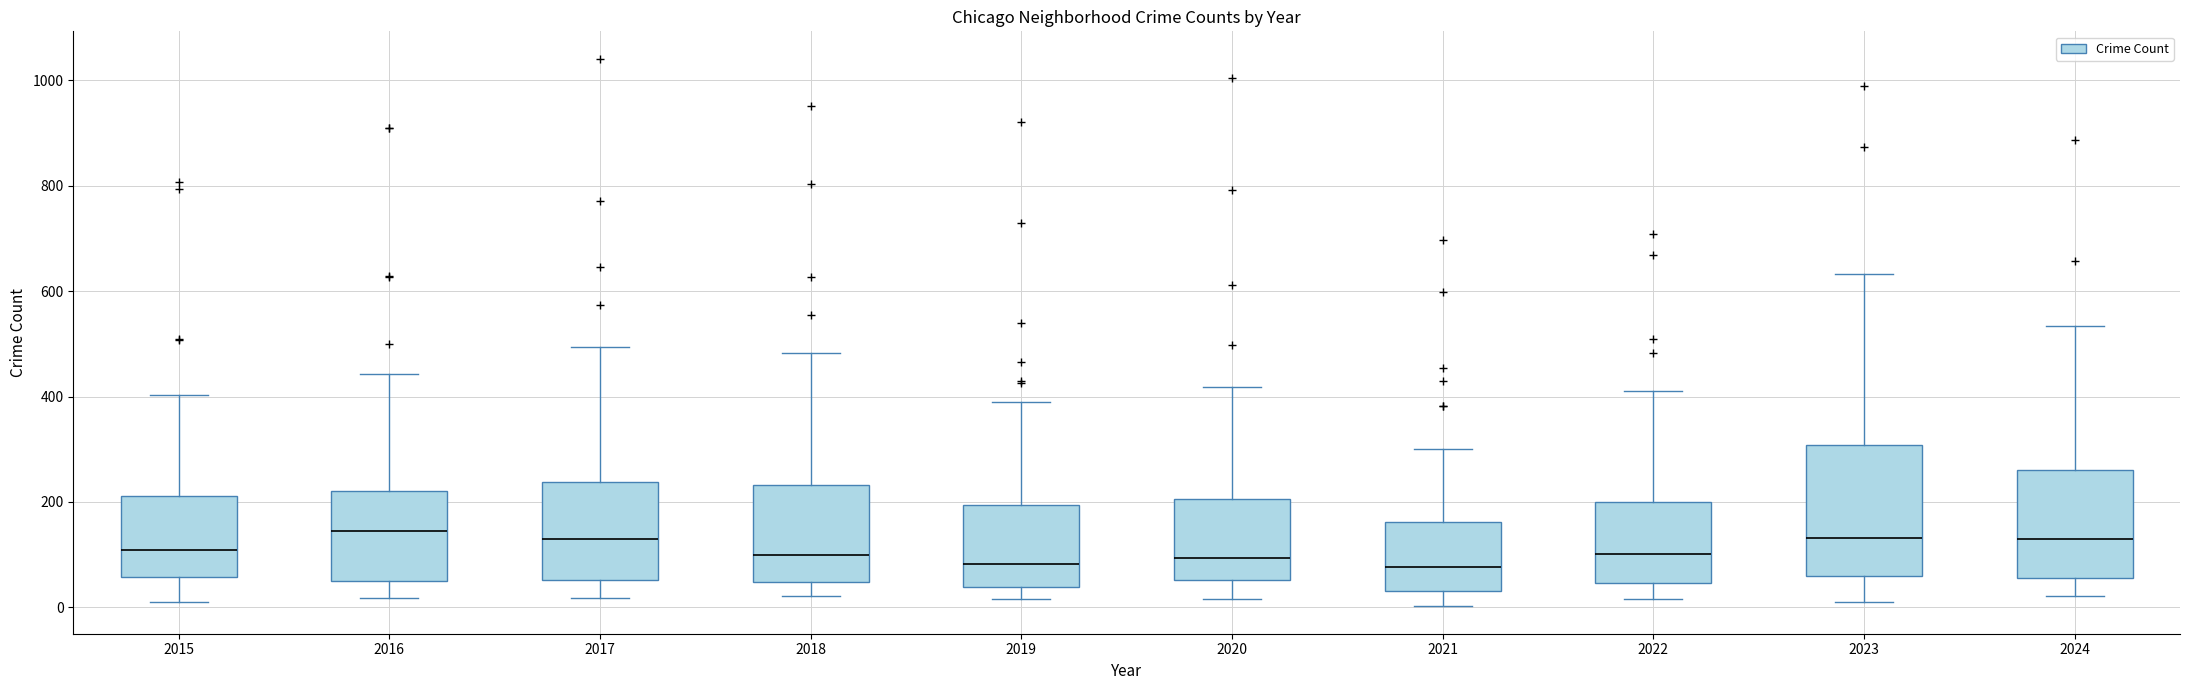

Reading left to right, read every box against the y-axis: the position of its median line, the range the box covers, and the ends of its whiskers. The values are not printed on the chart, so give them approximately, as read against the axis.

2015: median 100, box 60 to 220, whiskers 20 to 400
2016: median 140, box 40 to 220, whiskers 20 to 440
2017: median 120, box 60 to 240, whiskers 20 to 500
2018: median 100, box 40 to 240, whiskers 20 to 480
2019: median 80, box 40 to 200, whiskers 20 to 400
2020: median 100, box 60 to 200, whiskers 20 to 420
2021: median 80, box 40 to 160, whiskers 0 to 300
2022: median 100, box 40 to 200, whiskers 20 to 420
2023: median 140, box 60 to 300, whiskers 20 to 640
2024: median 140, box 60 to 260, whiskers 20 to 540